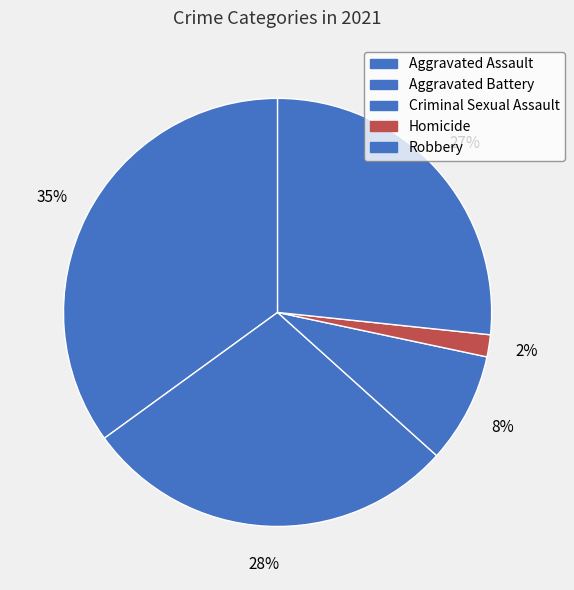

Rank the categories by value from lowest to highest.

Homicide, Criminal Sexual Assault, Robbery, Aggravated Battery, Aggravated Assault